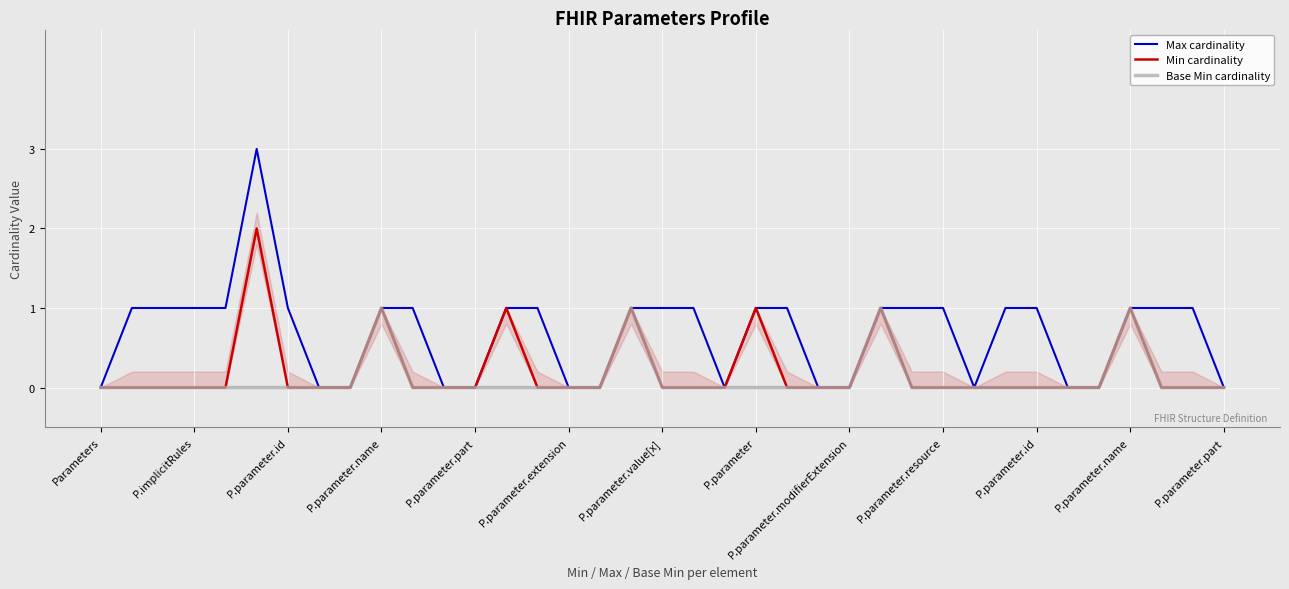

Count the Min cardinality values in the range 0 to 1.

36